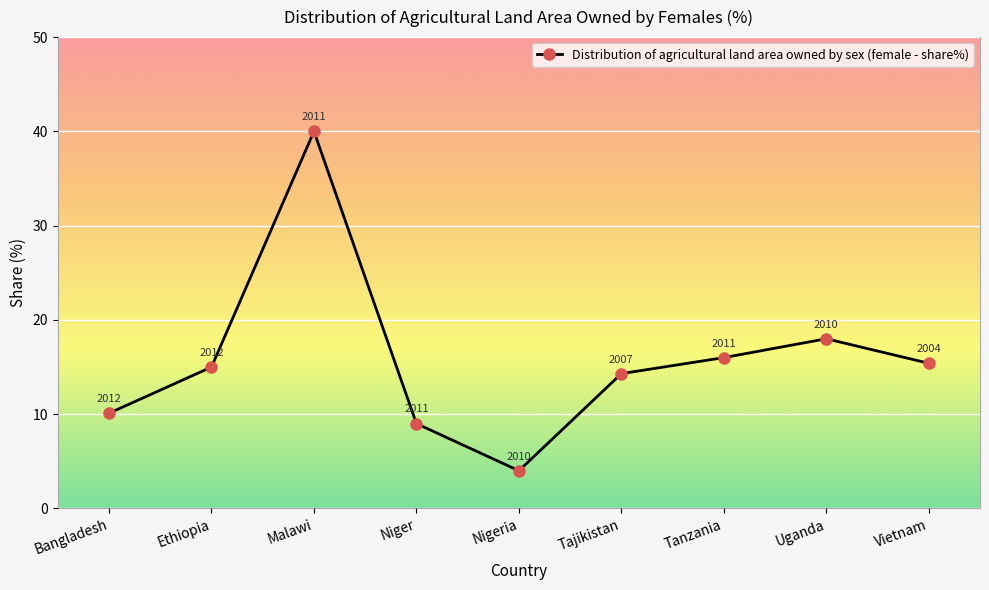

What is the value of the 2nd point from the left?

15.0